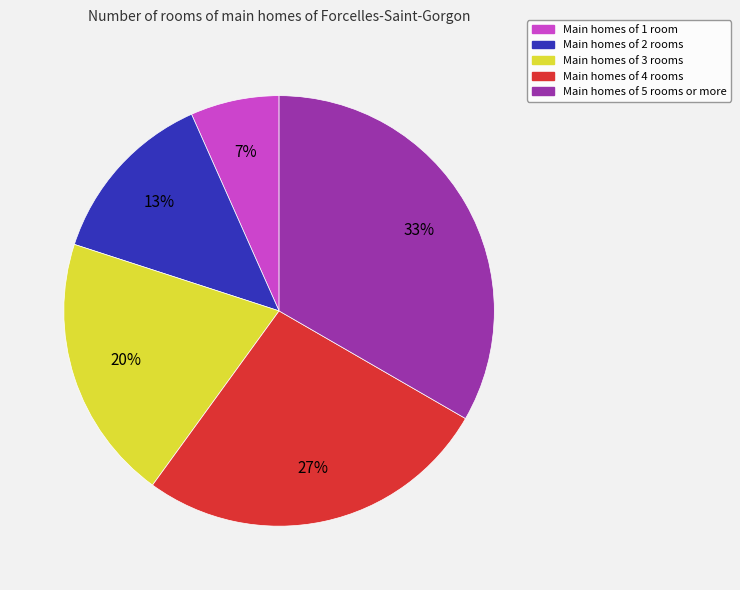

To the nearest percent, what is the average slice percentage?

20%